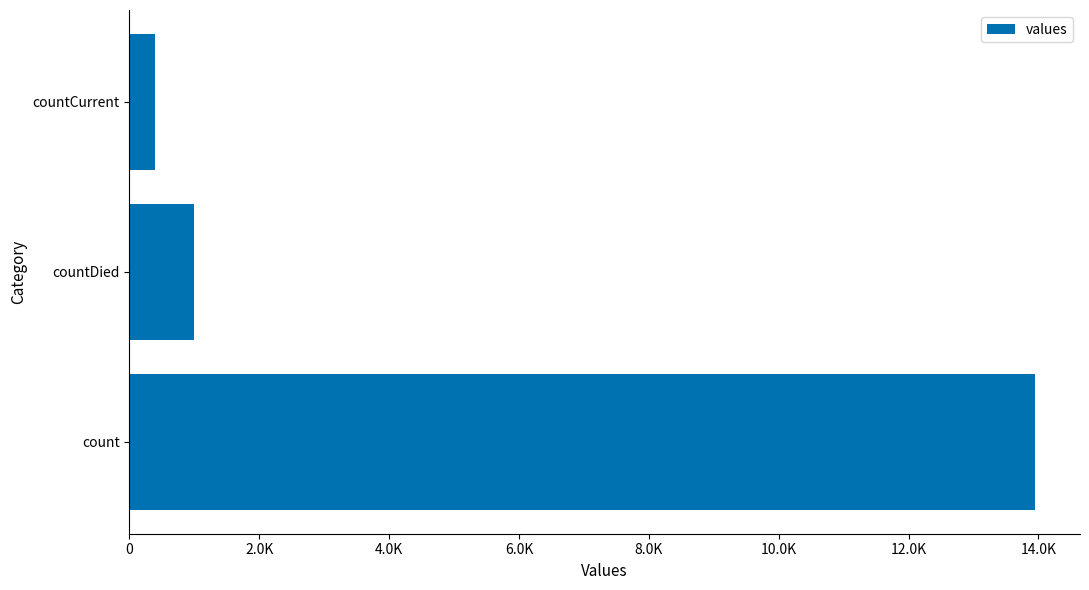

List the labels in order of value, largest first.

count, countDied, countCurrent